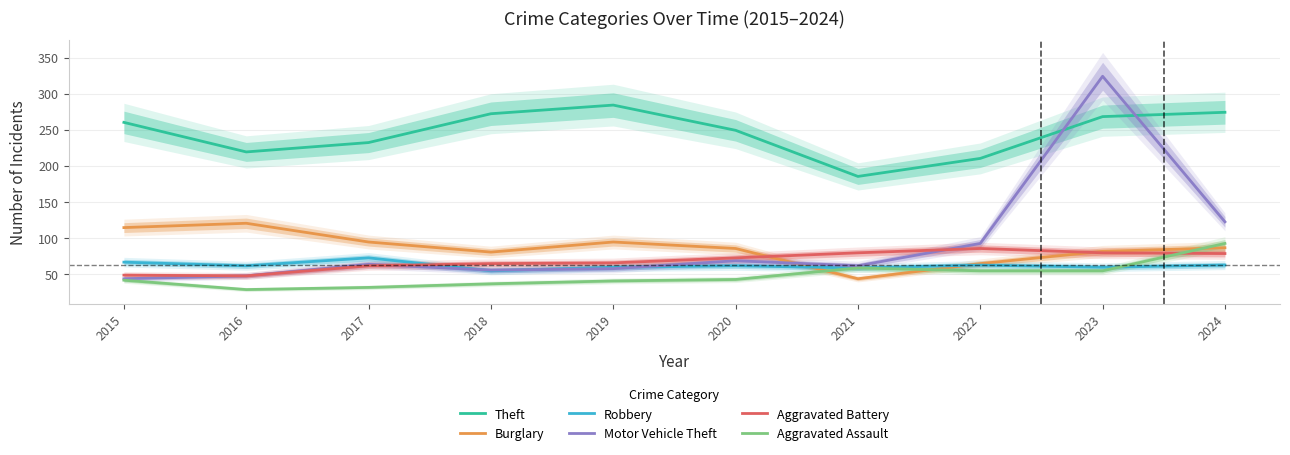

What is the difference between the Motor Vehicle Theft values at 2021 and 2024?

61